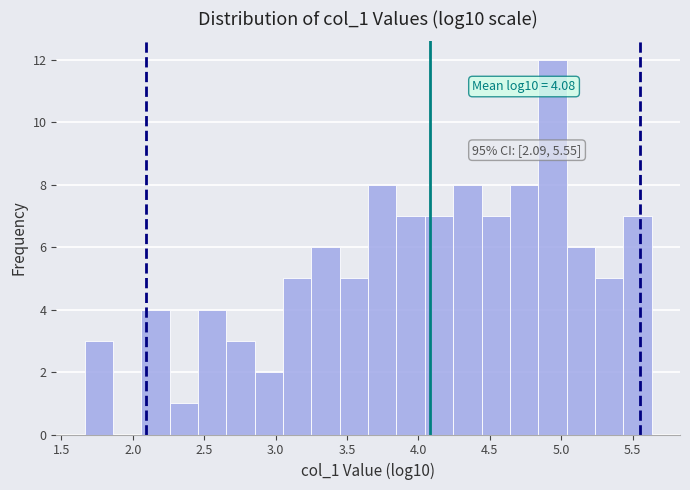

Around what value on the x-axis is the tallest bar? Give the approximate position of its centre, as read against the axis.

4.95